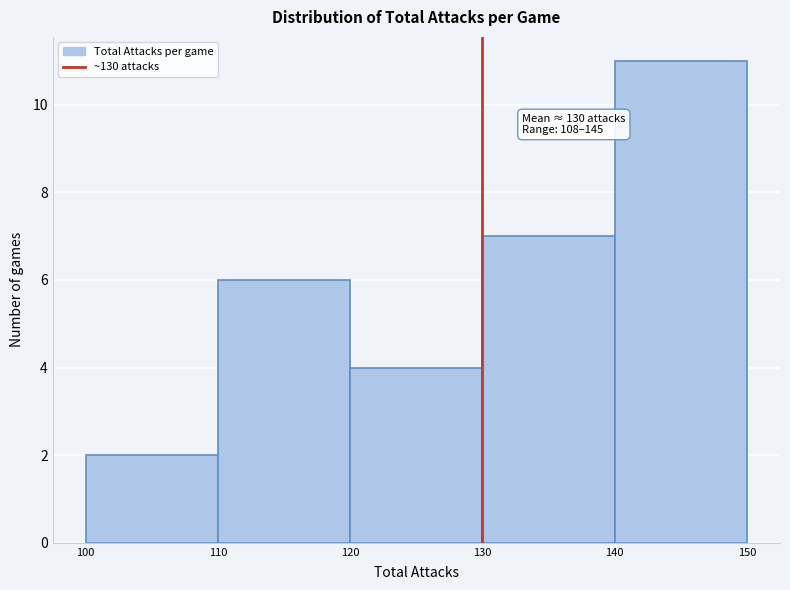

Over which range of the x-axis is the bar tallest?

140 to 150